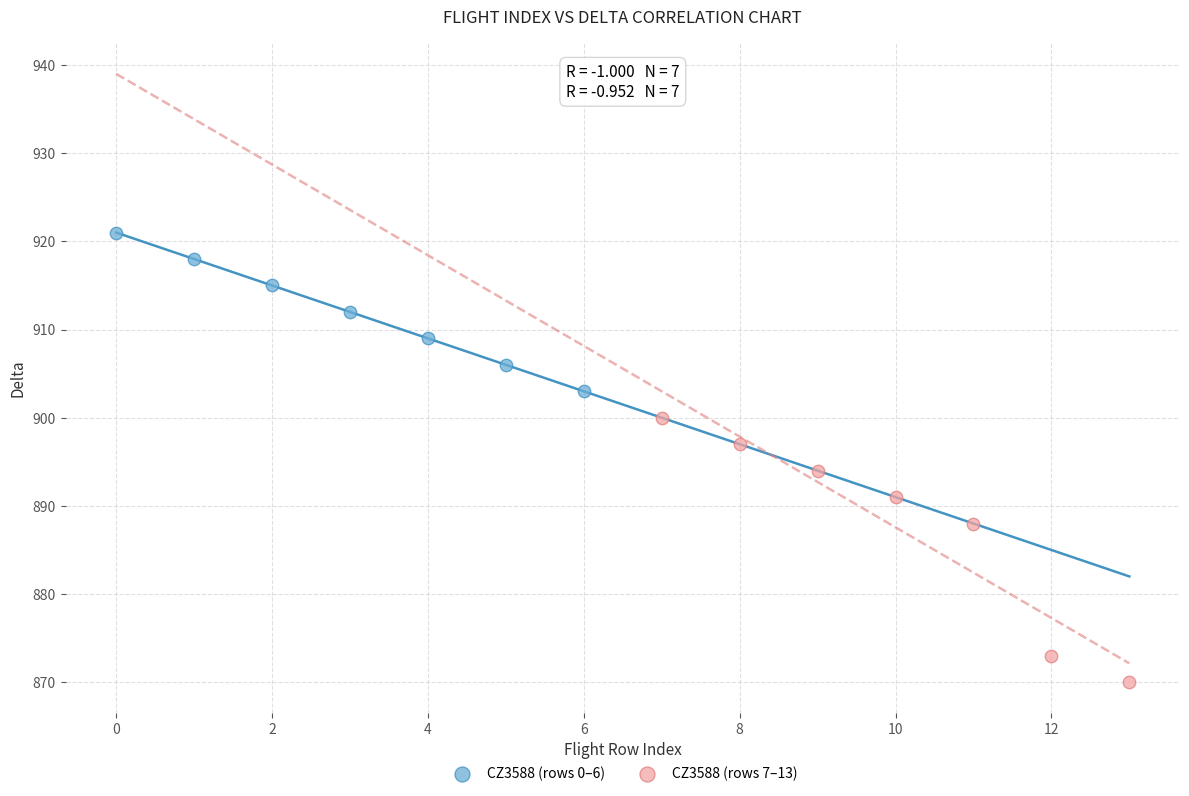

Which series has the largest Y range (max minus min)?

CZ3588 (rows 7–13)